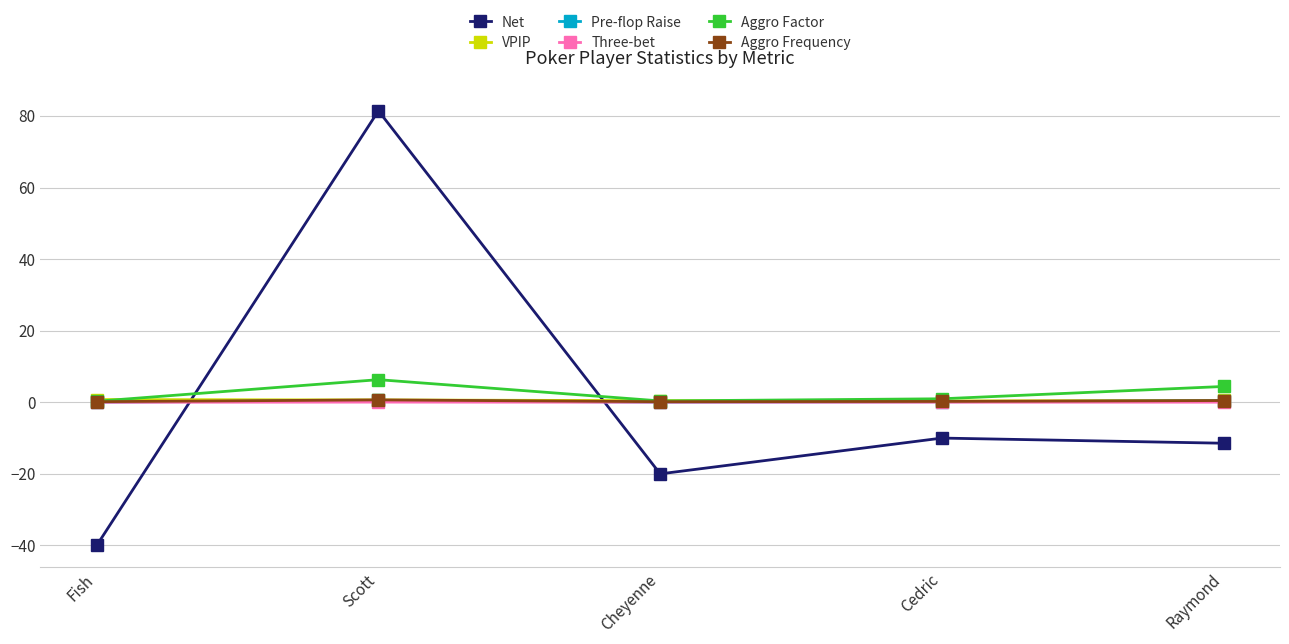

Where is Net nearest to the value 20?

Cedric